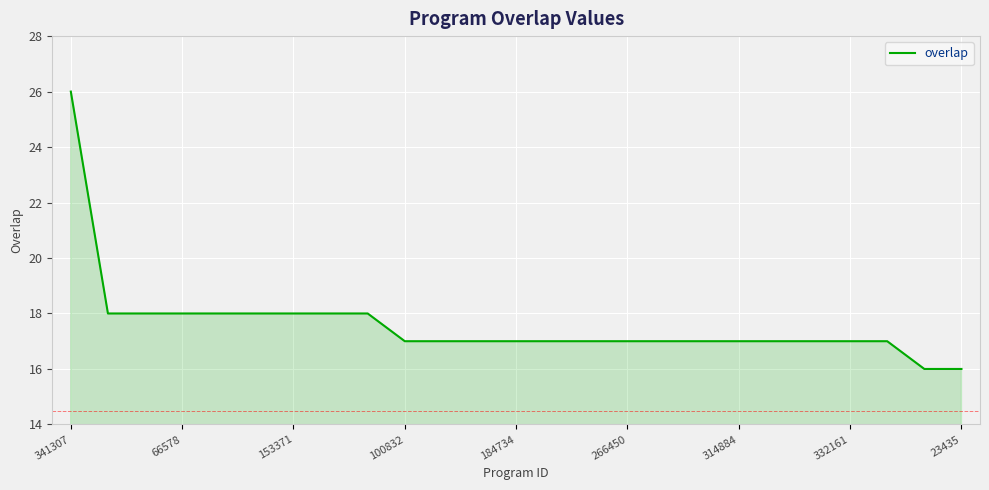

What is the minimum value shown in the chart?

16